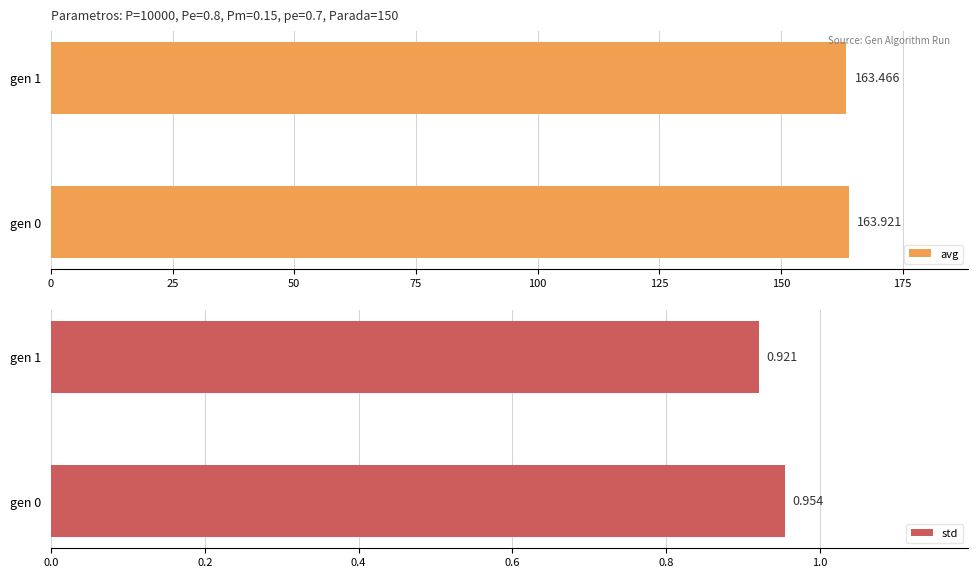

What is the highest value of the std series?

1.0